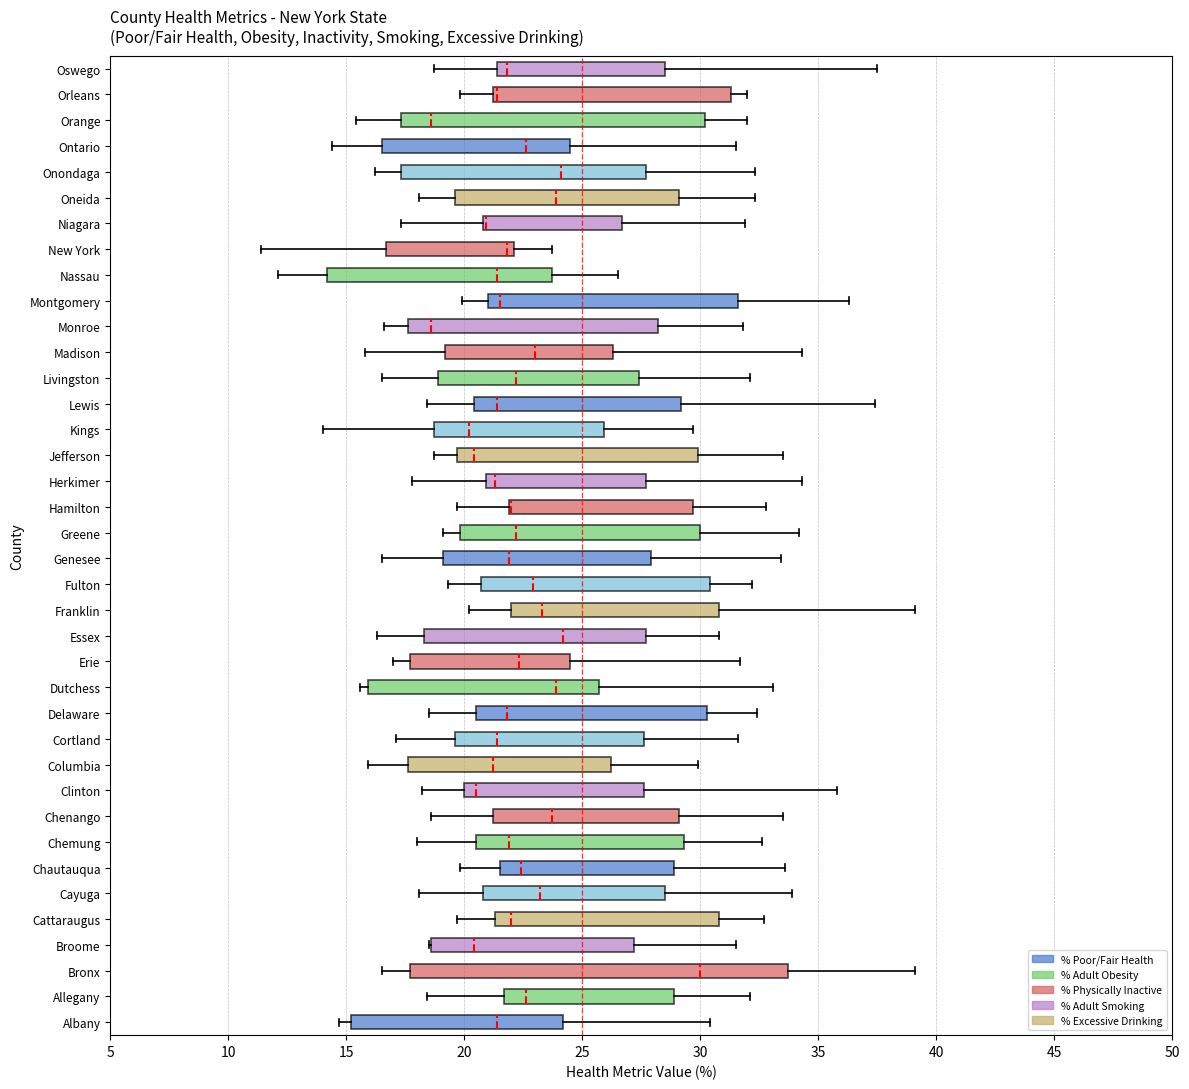

Reading bottom to top, read every box against the x-axis: the position of its median line, the range the box covers, and the ends of its whiskers. The values are not printed on the chart, so give them approximately, as read against the axis.

Albany: median 21.5, box 15.0 to 24.0, whiskers 14.5 to 30.5
Allegany: median 22.5, box 21.5 to 29.0, whiskers 18.5 to 32.0
Bronx: median 30.0, box 17.5 to 33.5, whiskers 16.5 to 39.0
Broome: median 20.5, box 18.5 to 27.0, whiskers 18.5 to 31.5
Cattaraugus: median 22.0, box 21.5 to 31.0, whiskers 19.5 to 32.5
Cayuga: median 23.0, box 21.0 to 28.5, whiskers 18.0 to 34.0
Chautauqua: median 22.5, box 21.5 to 29.0, whiskers 20.0 to 33.5
Chemung: median 22.0, box 20.5 to 29.5, whiskers 18.0 to 32.5
Chenango: median 23.5, box 21.0 to 29.0, whiskers 18.5 to 33.5
Clinton: median 20.5, box 20.0 to 27.5, whiskers 18.0 to 36.0
Columbia: median 21.0, box 17.5 to 26.0, whiskers 16.0 to 30.0
Cortland: median 21.5, box 19.5 to 27.5, whiskers 17.0 to 31.5
Delaware: median 22.0, box 20.5 to 30.5, whiskers 18.5 to 32.5
Dutchess: median 24.0, box 16.0 to 25.5, whiskers 15.5 to 33.0
Erie: median 22.5, box 17.5 to 24.5, whiskers 17.0 to 31.5
Essex: median 24.0, box 18.5 to 27.5, whiskers 16.5 to 31.0
Franklin: median 23.5, box 22.0 to 31.0, whiskers 20.0 to 39.0
Fulton: median 23.0, box 20.5 to 30.5, whiskers 19.5 to 32.0
Genesee: median 22.0, box 19.0 to 28.0, whiskers 16.5 to 33.5
Greene: median 22.0, box 20.0 to 30.0, whiskers 19.0 to 34.0
Hamilton: median 22.0 (drawn on the box's left edge), box 22.0 to 29.5, whiskers 19.5 to 33.0
Herkimer: median 21.5, box 21.0 to 27.5, whiskers 18.0 to 34.5
Jefferson: median 20.5, box 19.5 to 30.0, whiskers 18.5 to 33.5
Kings: median 20.0, box 18.5 to 26.0, whiskers 14.0 to 29.5
Lewis: median 21.5, box 20.5 to 29.0, whiskers 18.5 to 37.5
Livingston: median 22.0, box 19.0 to 27.5, whiskers 16.5 to 32.0
Madison: median 23.0, box 19.0 to 26.5, whiskers 16.0 to 34.5
Monroe: median 18.5, box 17.5 to 28.0, whiskers 16.5 to 32.0
Montgomery: median 21.5, box 21.0 to 31.5, whiskers 20.0 to 36.5
Nassau: median 21.5, box 14.0 to 23.5, whiskers 12.0 to 26.5
New York: median 22.0 (just left of the box's right edge), box 16.5 to 22.0, whiskers 11.5 to 23.5
Niagara: median 21.0 (drawn on the box's left edge), box 21.0 to 26.5, whiskers 17.5 to 32.0
Oneida: median 24.0, box 19.5 to 29.0, whiskers 18.0 to 32.5
Onondaga: median 24.0, box 17.5 to 27.5, whiskers 16.0 to 32.5
Ontario: median 22.5, box 16.5 to 24.5, whiskers 14.5 to 31.5
Orange: median 18.5, box 17.5 to 30.0, whiskers 15.5 to 32.0
Orleans: median 21.5, box 21.0 to 31.5, whiskers 20.0 to 32.0
Oswego: median 22.0, box 21.5 to 28.5, whiskers 18.5 to 37.5